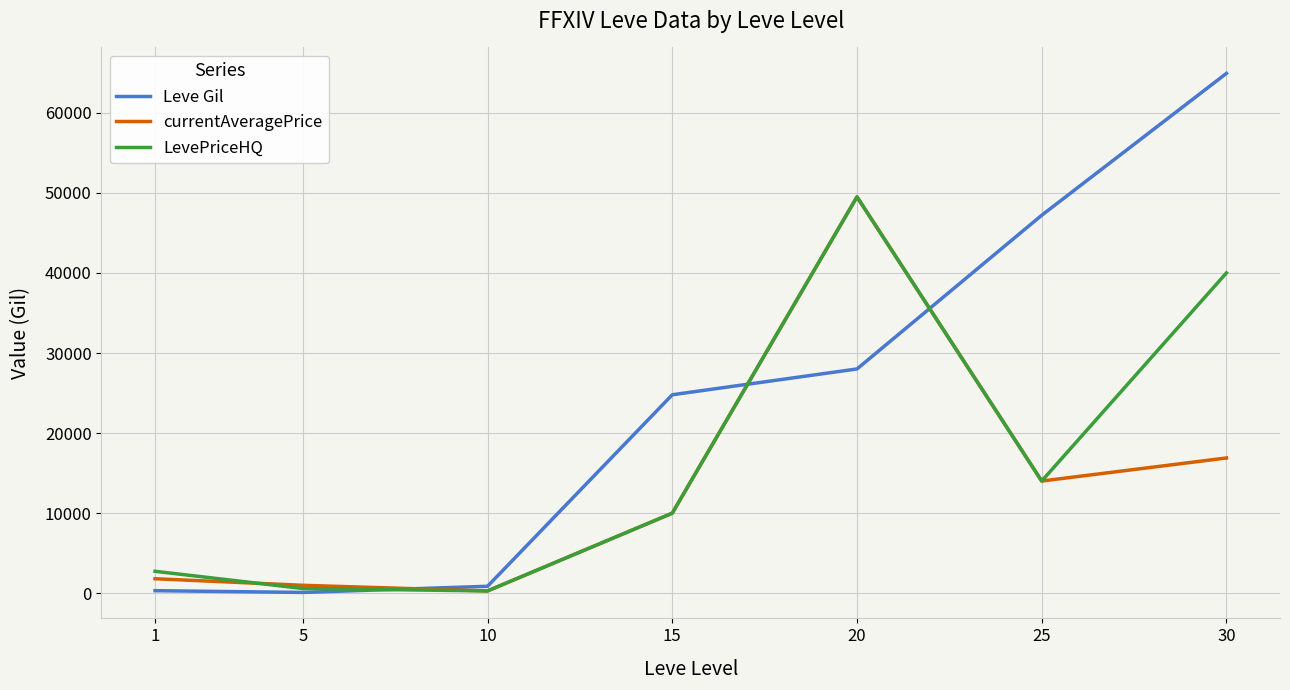

At which label is LevePriceHQ closest to 24898?

25